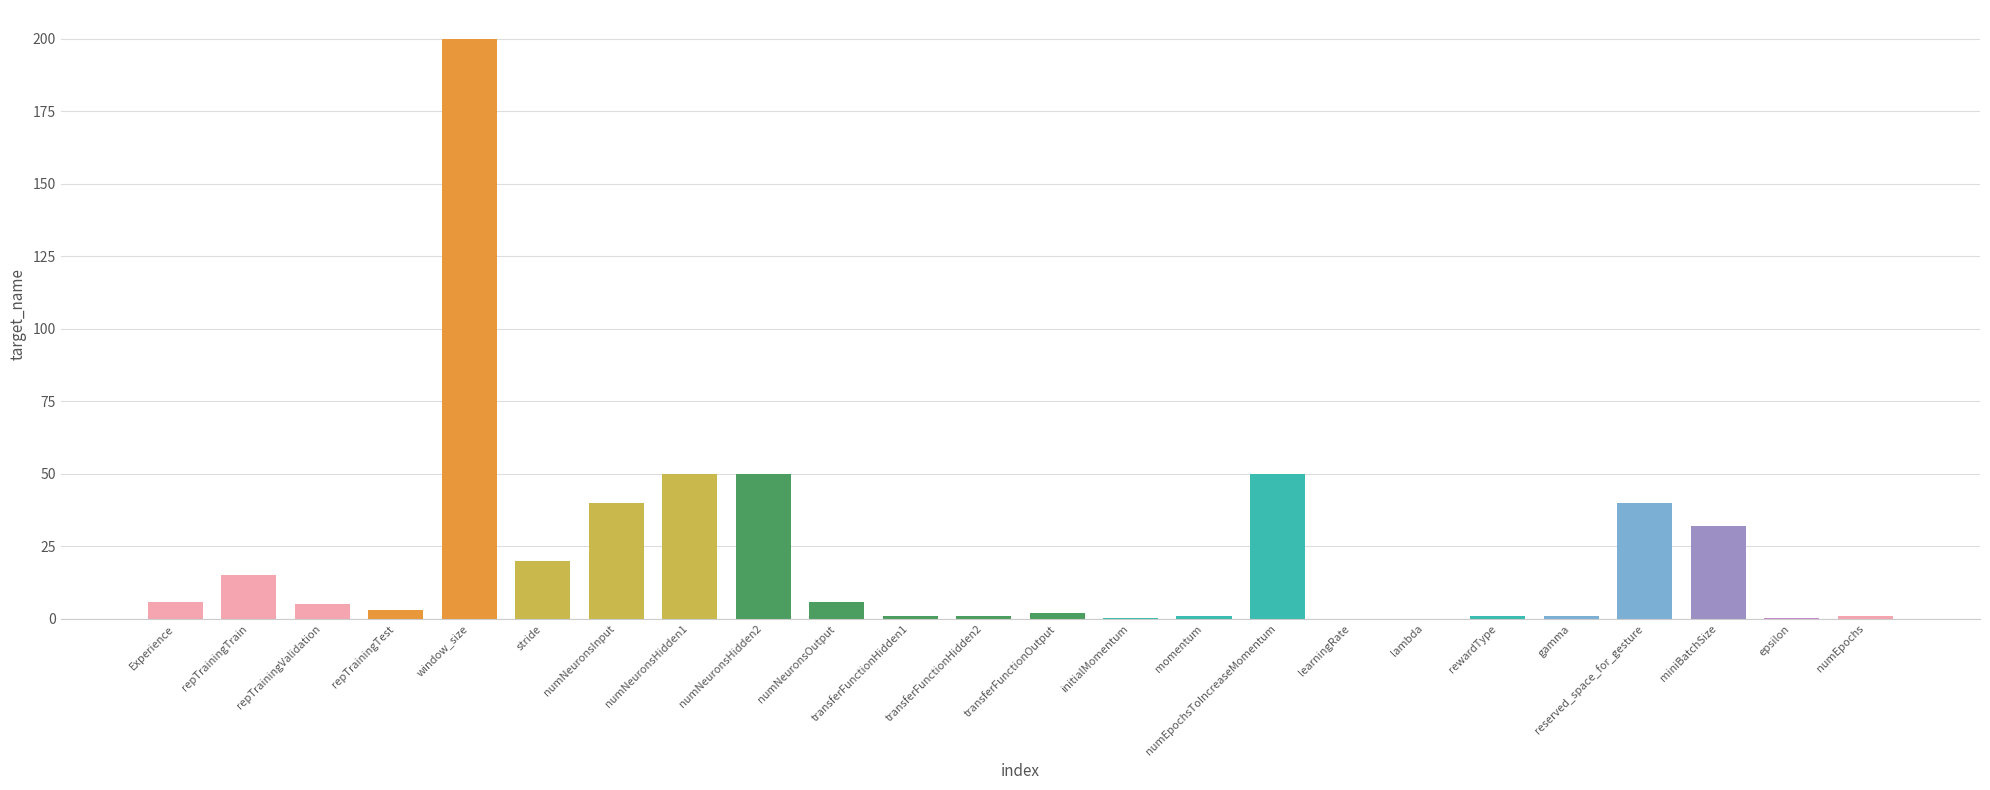

Between initialMomentum and repTrainingTrain, which is larger?

repTrainingTrain